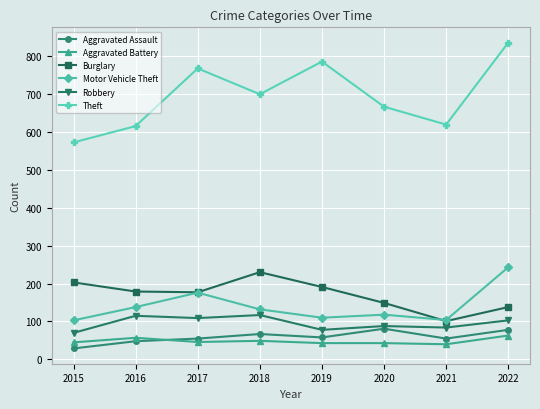

How many data points does each series have?

8